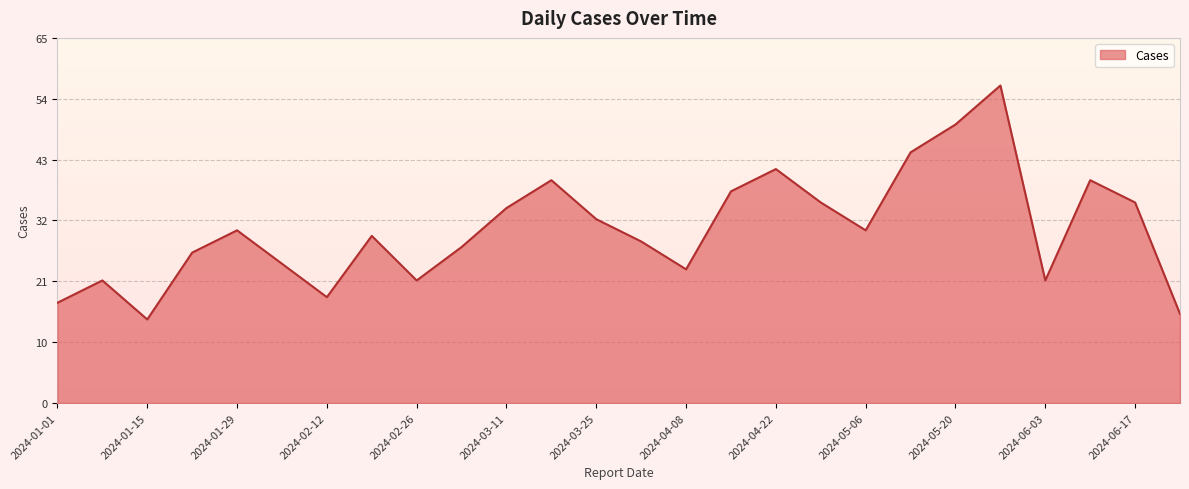

True or false: the data has more than 1 interior local peaks.

True